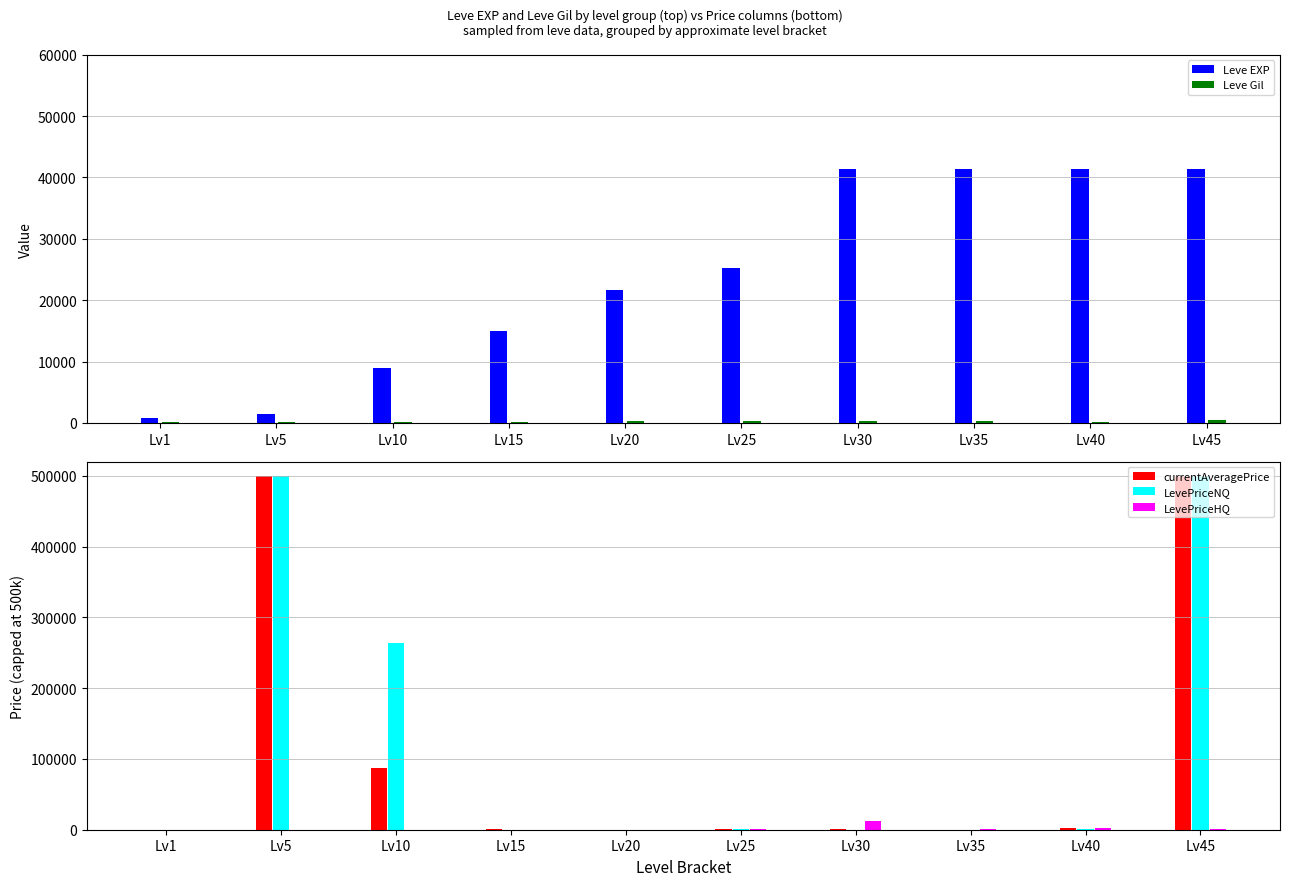

What is the sum of the Leve EXP values at Lv20 and Lv25?

46850